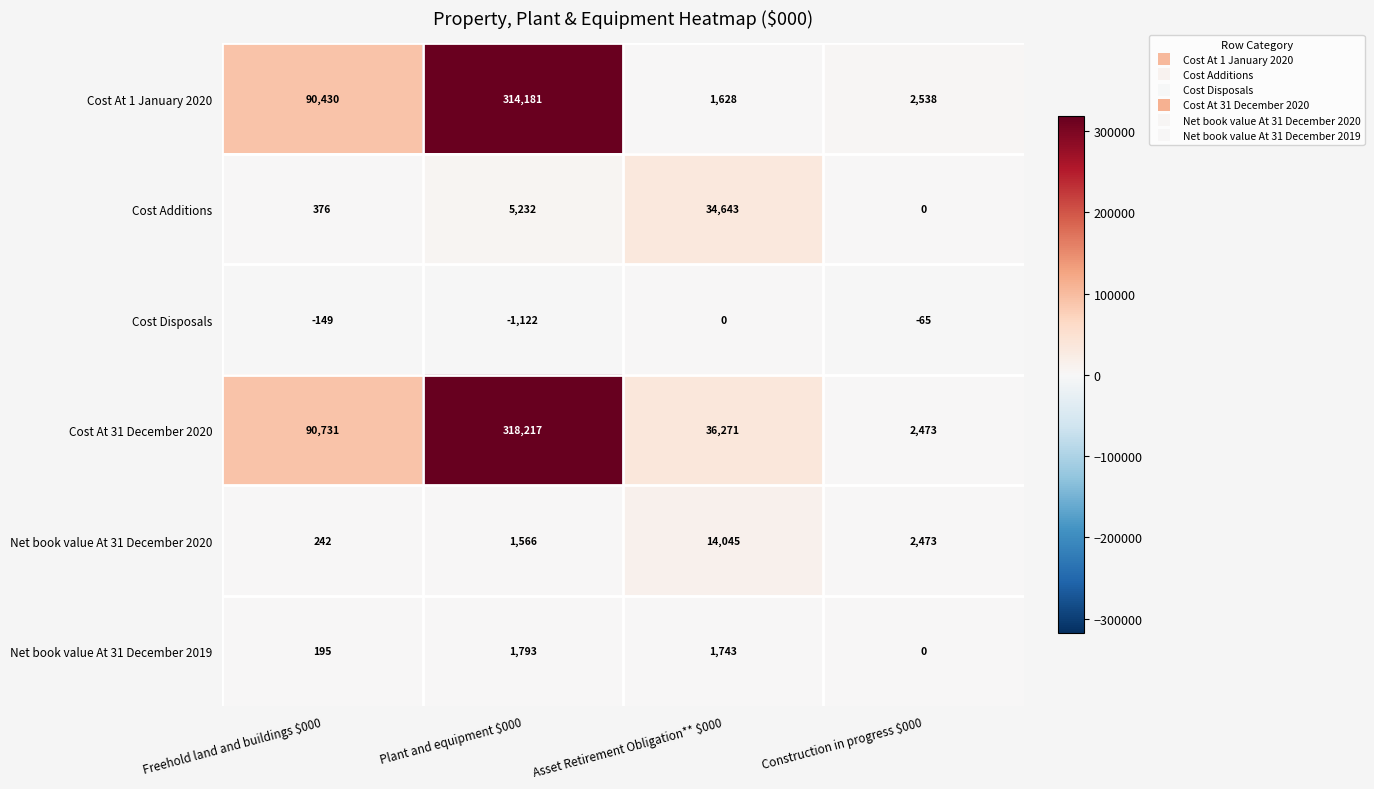

At how many categories does at least one series exceed 251831?

1